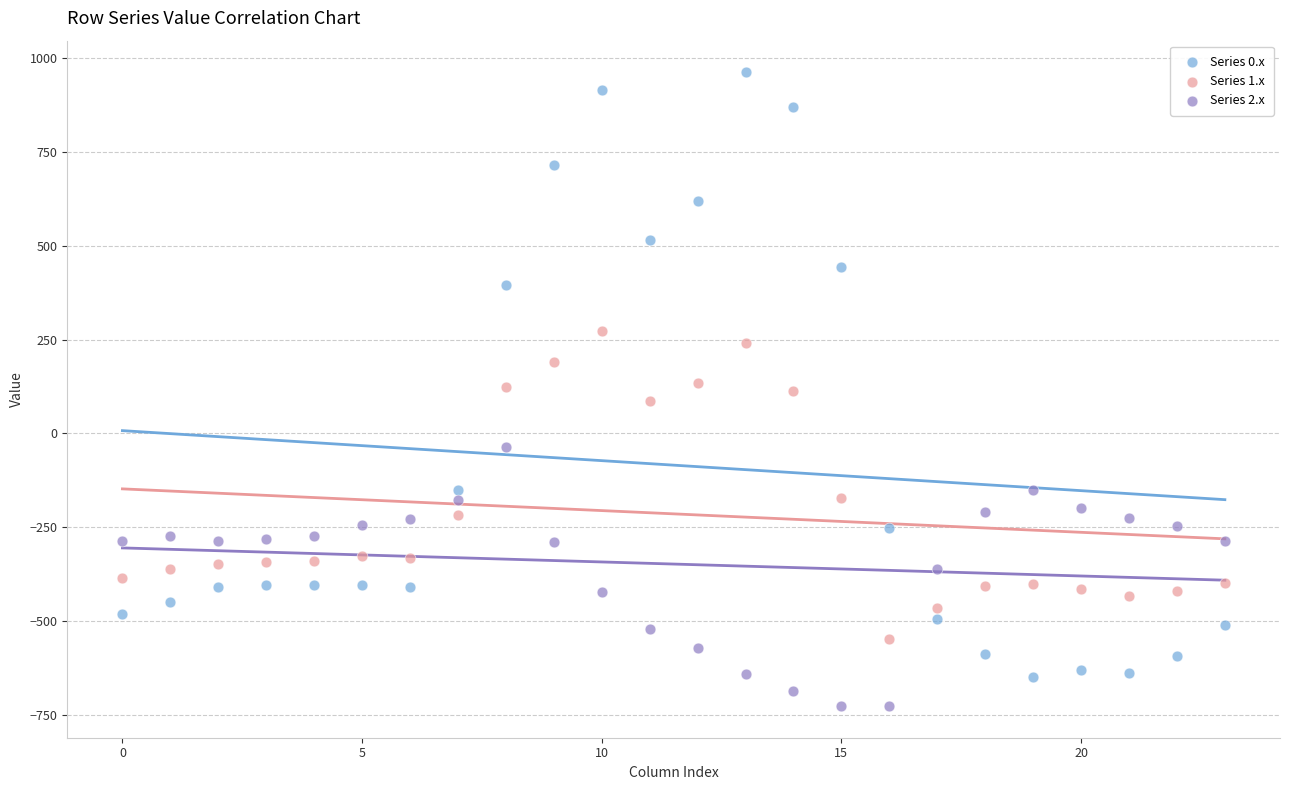

Which series contains the lowest Y value?

Series 2.x